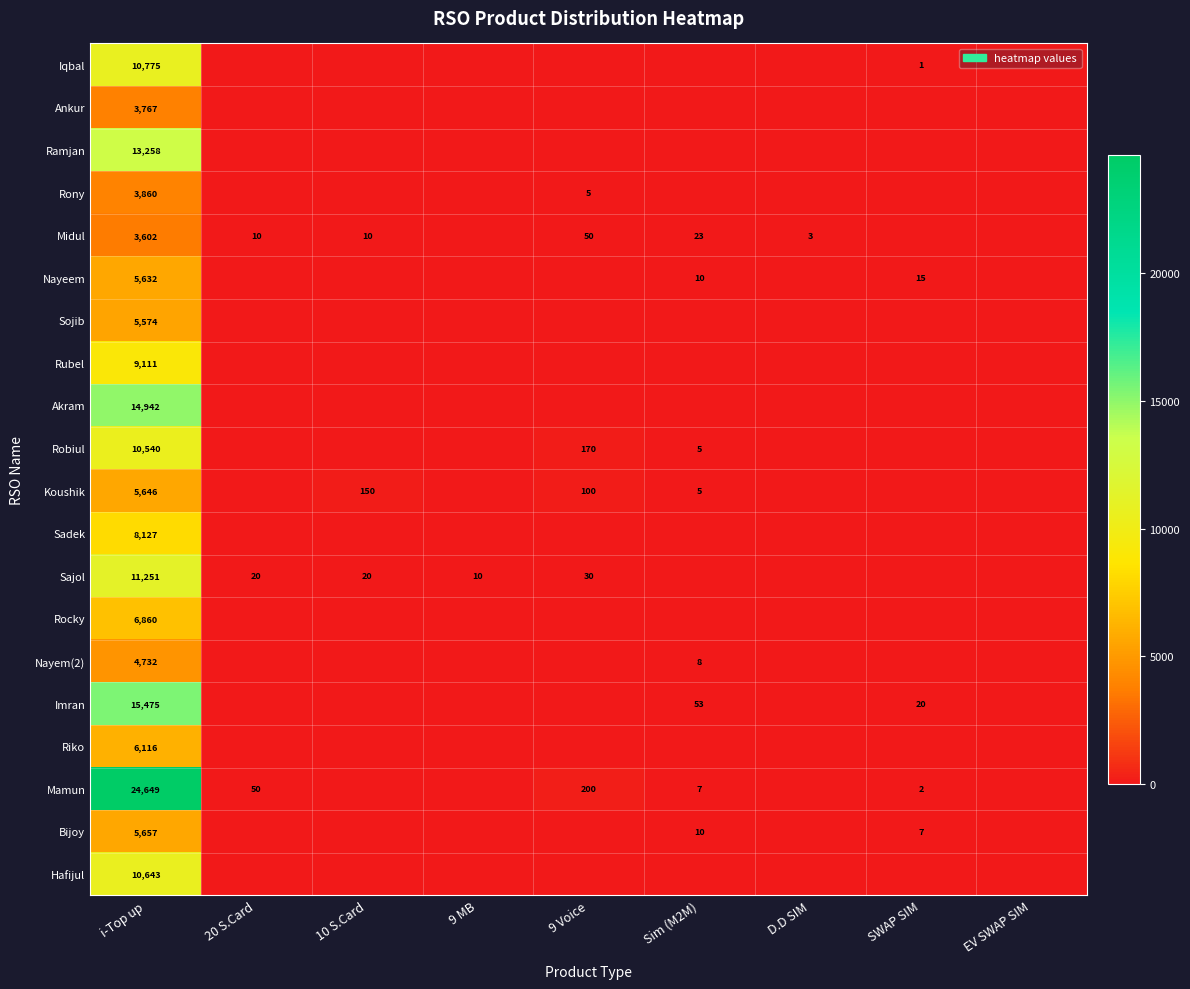

The value of Midul at i-Top up is 4691. True or false?

False